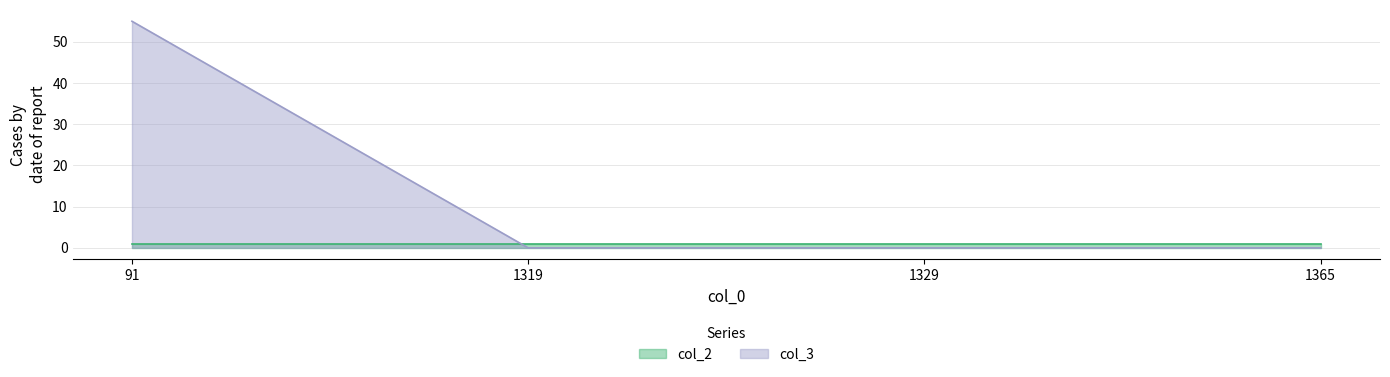

Count the values in the range 0 to 55.

4